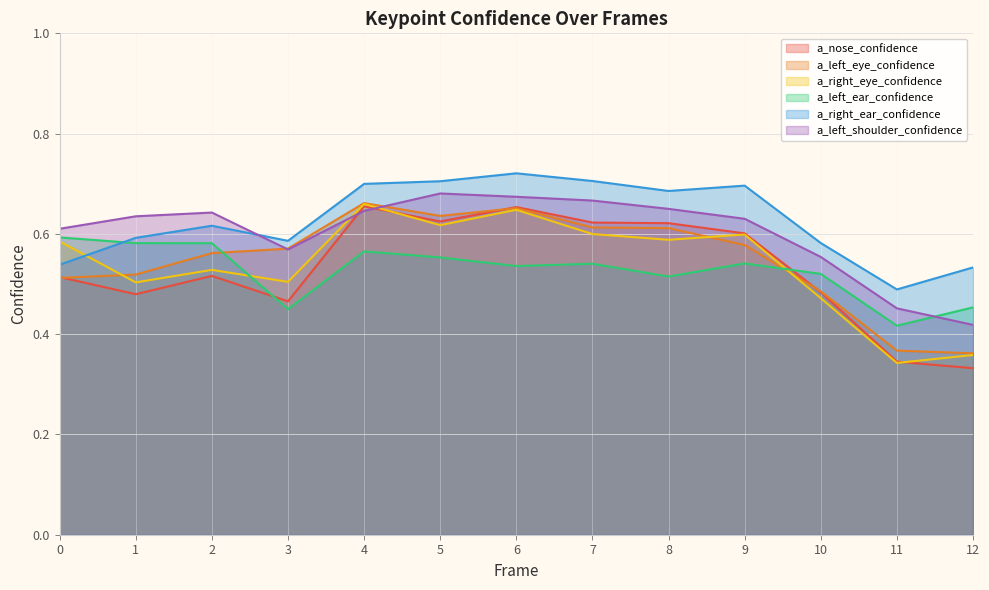

What is the difference between the a_left_eye_confidence values at 3 and 12?

0.2